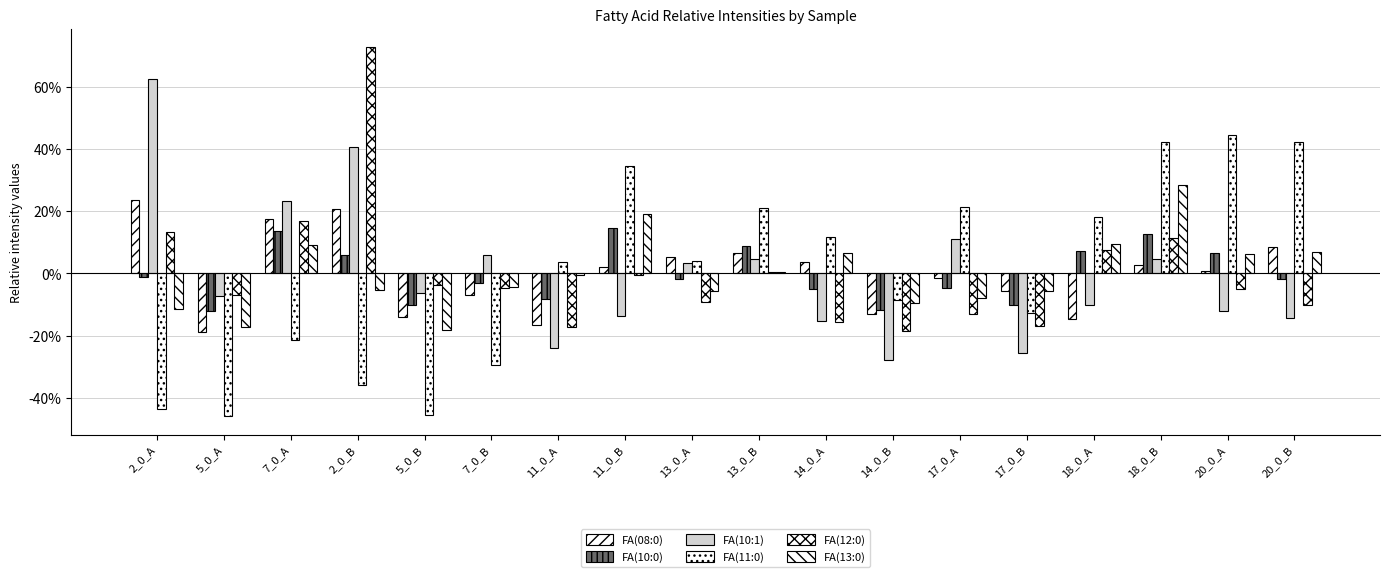

Reading left to right, extract all data points from this chart.

FA(08:0): 23.8	-18.9	17.4	20.7	-13.9	-7.0	-16.7	1.9	5.4	6.6	3.8	-13.2	-1.5	-5.6	-14.8	2.7	0.8	8.4
FA(10:0): -1.0	-12.1	13.8	5.9	-10.3	-3.1	-8.3	14.8	-1.9	8.9	-4.9	-11.9	-4.6	-10.3	7.2	12.7	6.7	-1.7
FA(10:1): 62.5	-7.1	23.4	40.7	-6.4	6.0	-23.9	-13.8	3.3	4.7	-15.2	-27.9	11.0	-25.5	-10.0	4.8	-12.0	-14.4
FA(11:0): -43.7	-45.9	-21.5	-35.7	-45.6	-29.5	3.7	34.4	3.9	21.0	11.7	-8.6	21.5	-12.8	18.2	42.3	44.4	42.3
FA(12:0): 13.3	-7.0	16.7	72.8	-3.8	-4.7	-17.3	-0.6	-9.3	0.5	-15.5	-18.5	-13.2	-16.9	7.5	11.3	-5.1	-10.0
FA(13:0): -11.6	-17.3	9.0	-5.2	-18.3	-4.5	-0.6	19.2	-5.5	0.4	6.7	-9.6	-8.1	-5.8	9.5	28.4	6.2	6.9